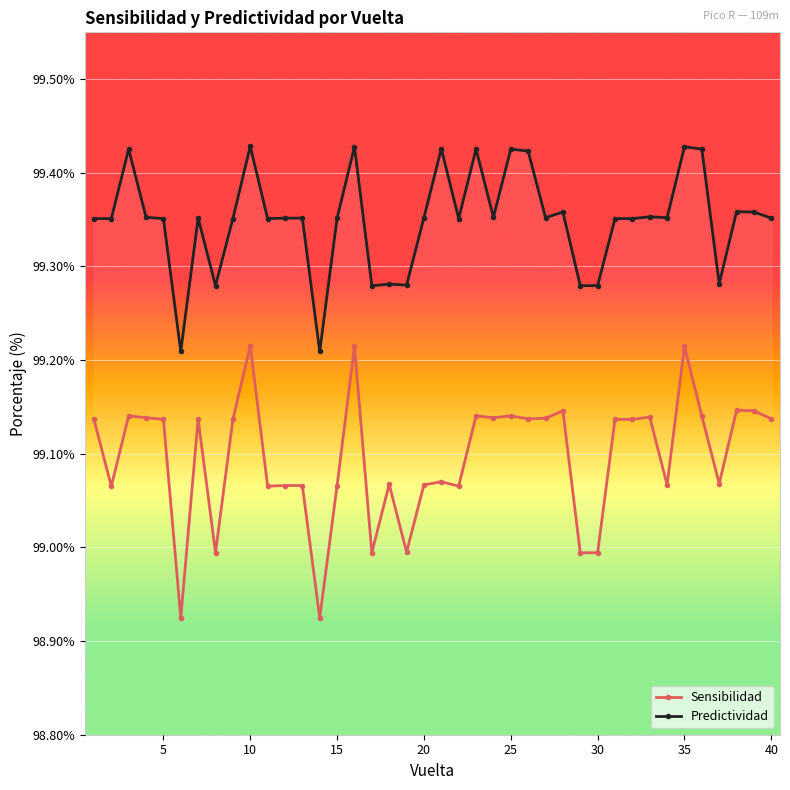

Which series has the widest spread of values?

Sensibilidad